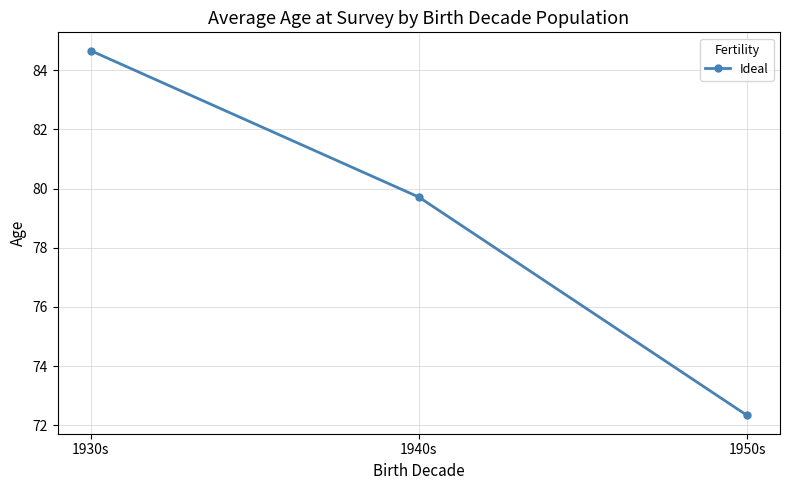

Reading left to right, what are all the values shown in this chart?

84.7	79.7	72.3